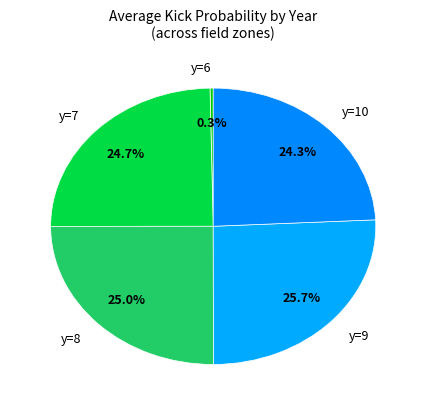

Combined, what portion of the pie is y=8 and y=9?

50.7%